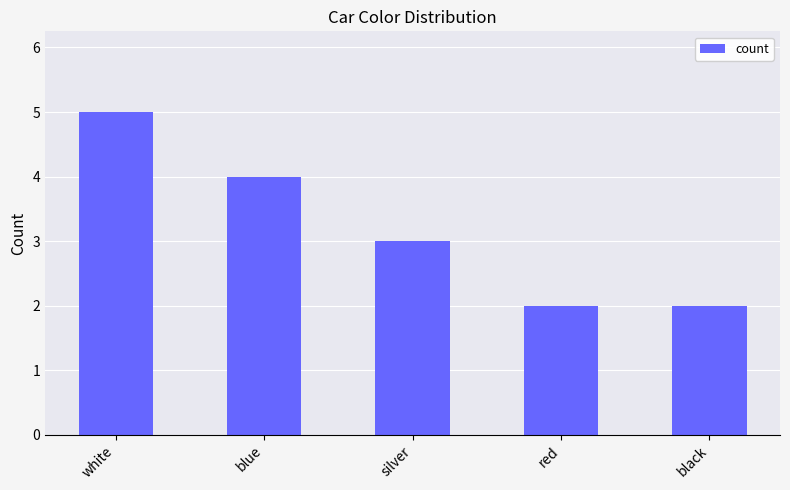

What is the difference between the values at red and white?

3